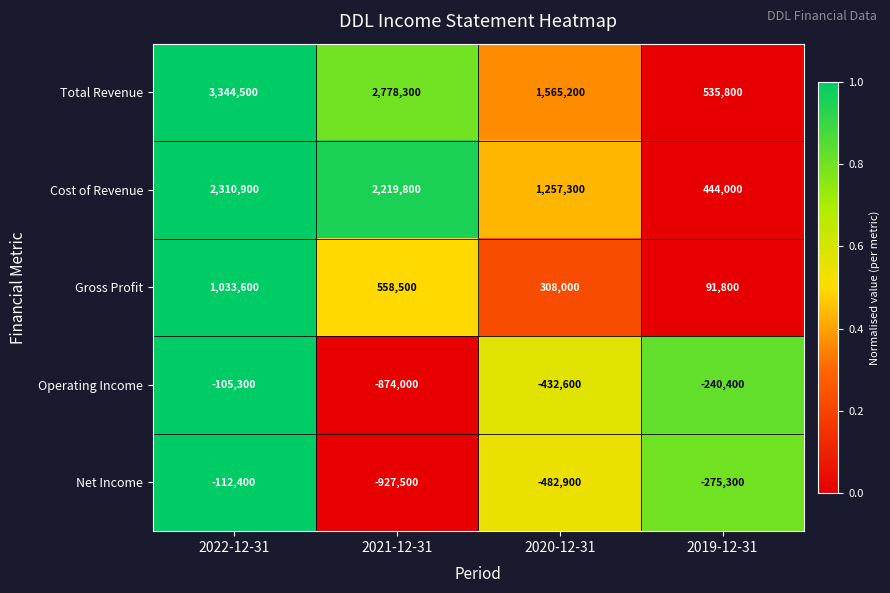

True or false: Operating Income has a value of -439408 at 2021-12-31.

False